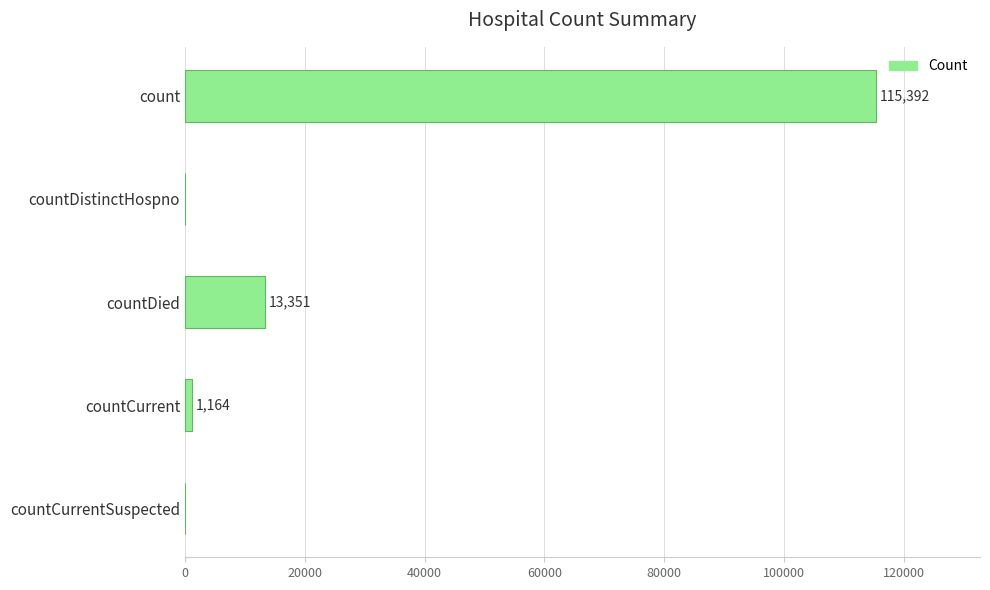

Is it true that the value at countCurrent is 1164?

True